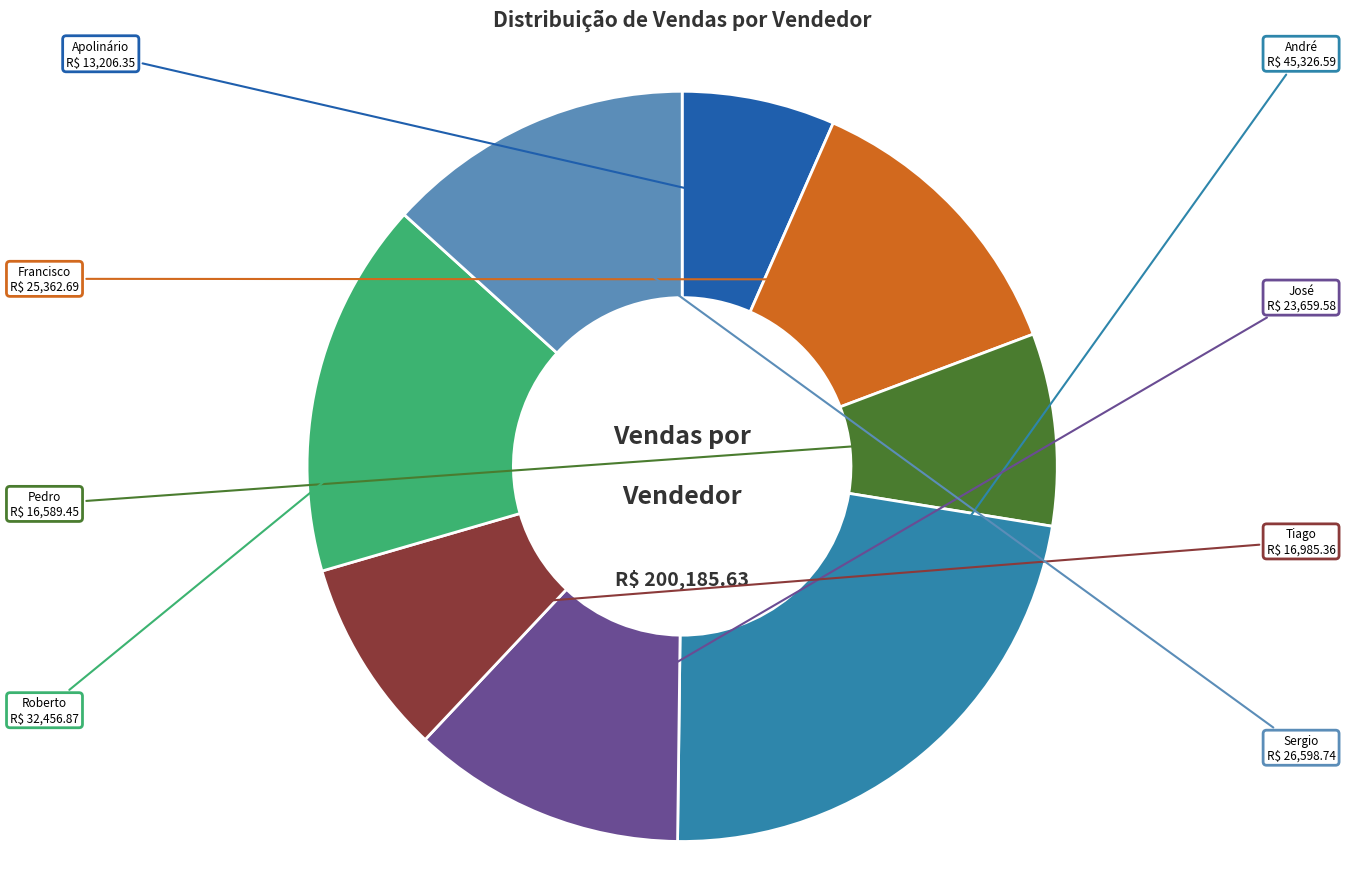

Is there any slice that represents more than half of the pie?

No